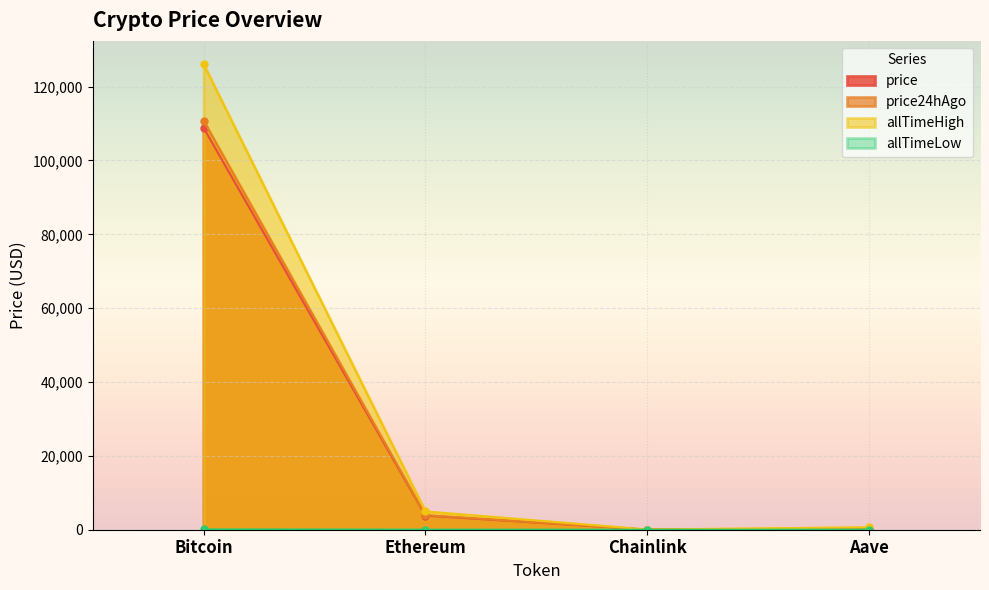

Reading left to right, transcribe all the data shown in this chart.

price: Bitcoin=108865.0	Ethereum=3819.7	Chainlink=16.9	Aave=217.3
price24hAgo: Bitcoin=110755.0	Ethereum=3936.7	Chainlink=18.2	Aave=229.4
allTimeHigh: Bitcoin=126080.0	Ethereum=4946.1	Chainlink=52.7	Aave=661.7
allTimeLow: Bitcoin=67.8	Ethereum=0.4	Chainlink=0.1	Aave=26.0